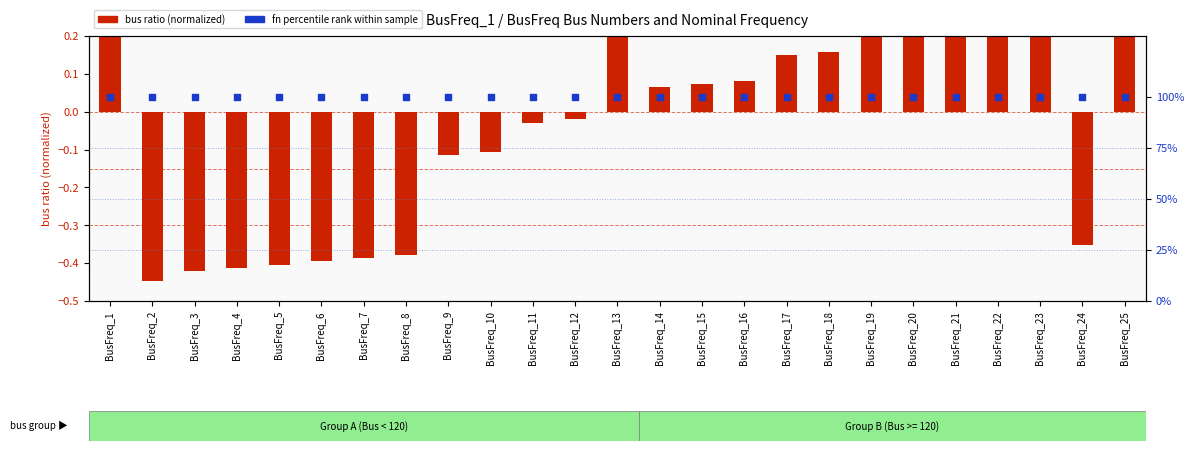

At which category is the sum across all series the highest?

BusFreq_1